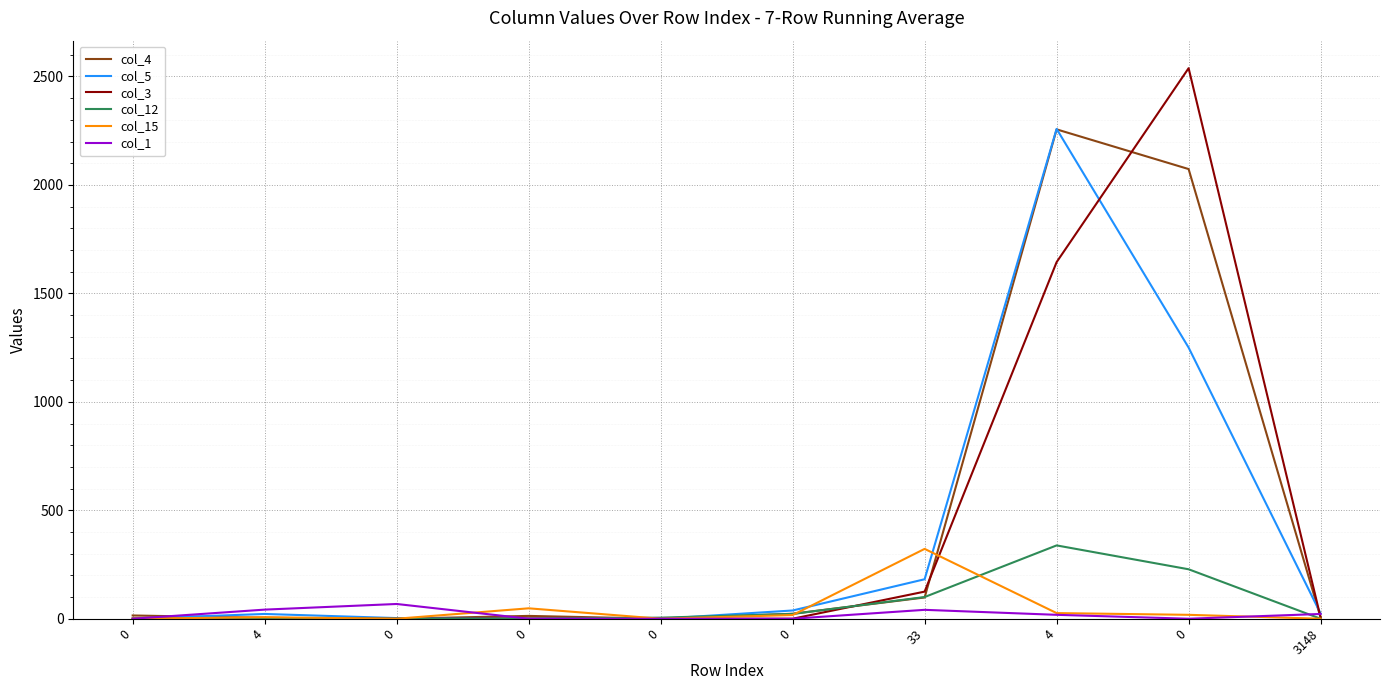

Which series has the largest total across all categories?

col_4